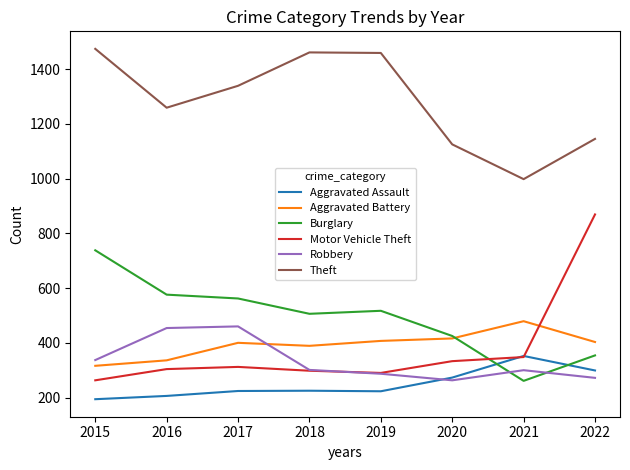

What is the average value of the Robbery series?

334